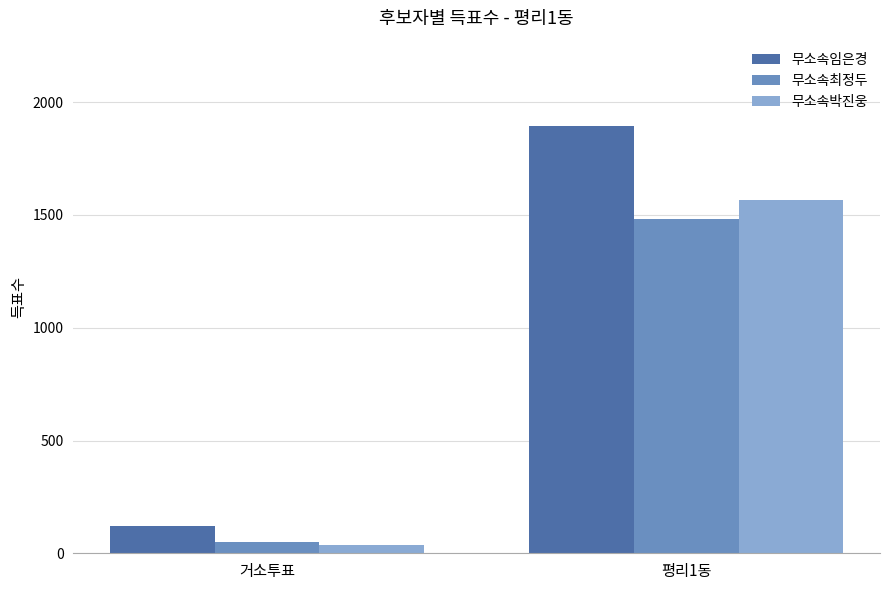

What is the sum of all 무소속박진웅 values?

1603